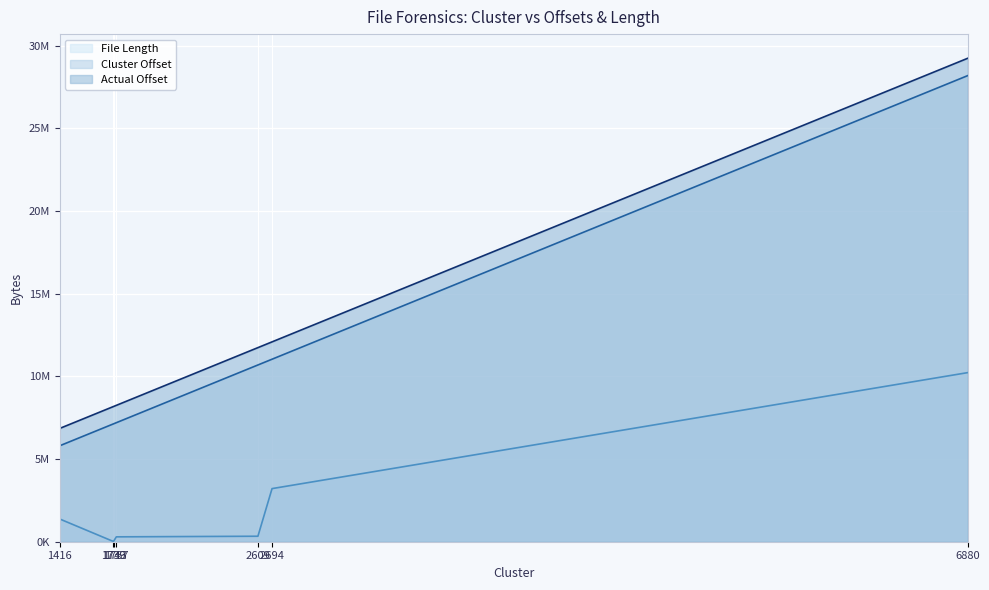

What value does the Cluster Offset series have at 2694, to the nearest 10?

11034620